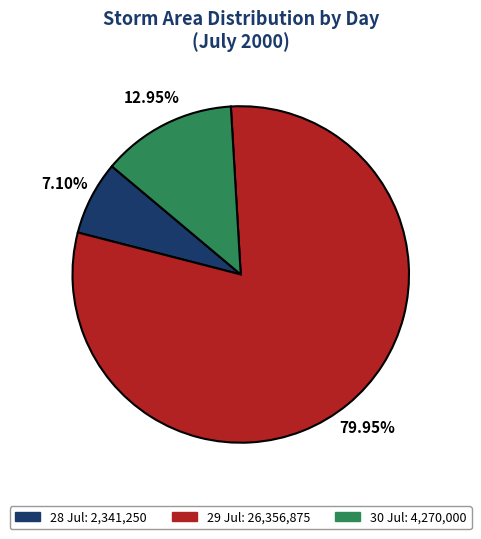

To the nearest percent, what portion does 28 represent?

7%